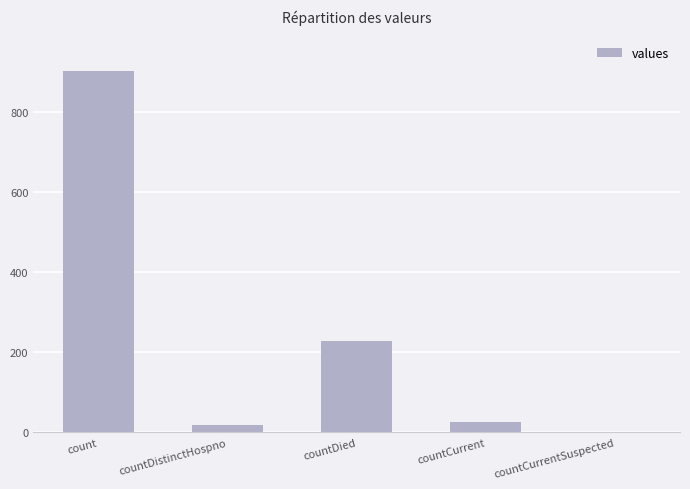

Are the bars horizontal?

No